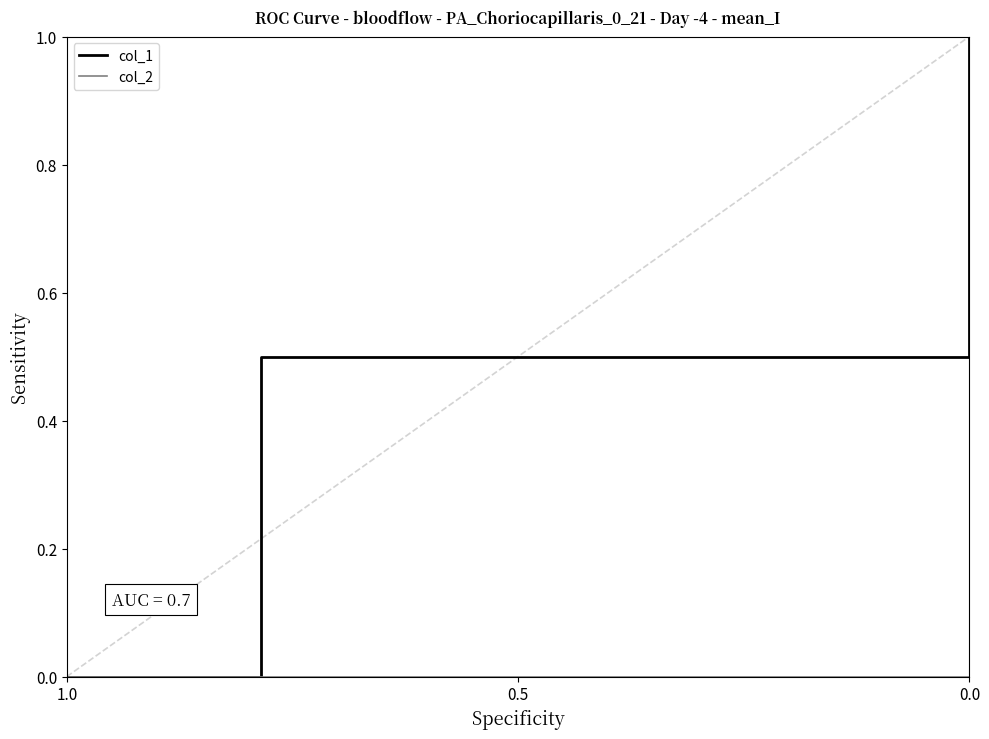

Count the col_1 values in the range 0 to 1.

3